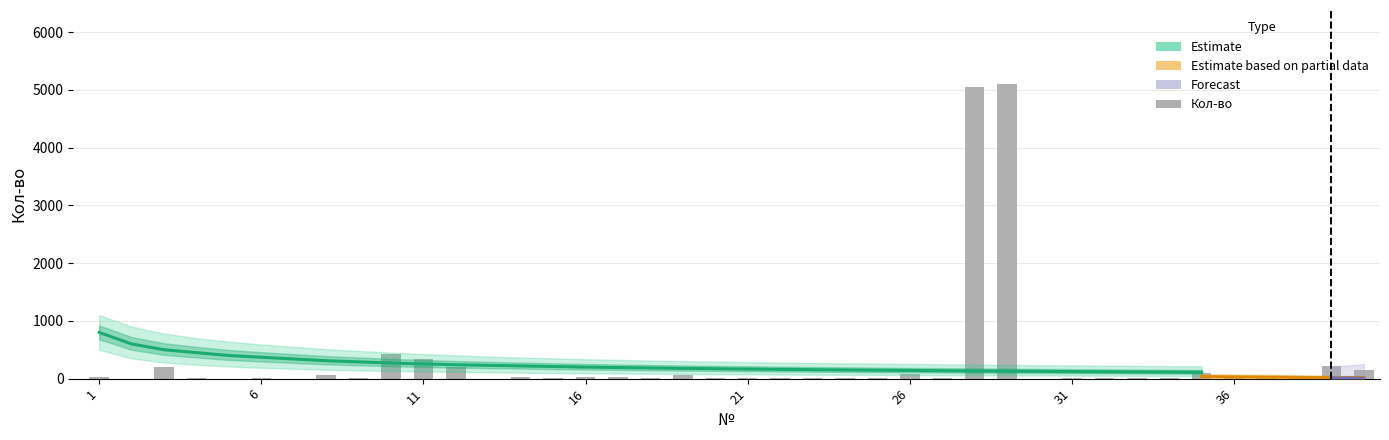

What is the approximate value at 14, to the nearest 50?

50